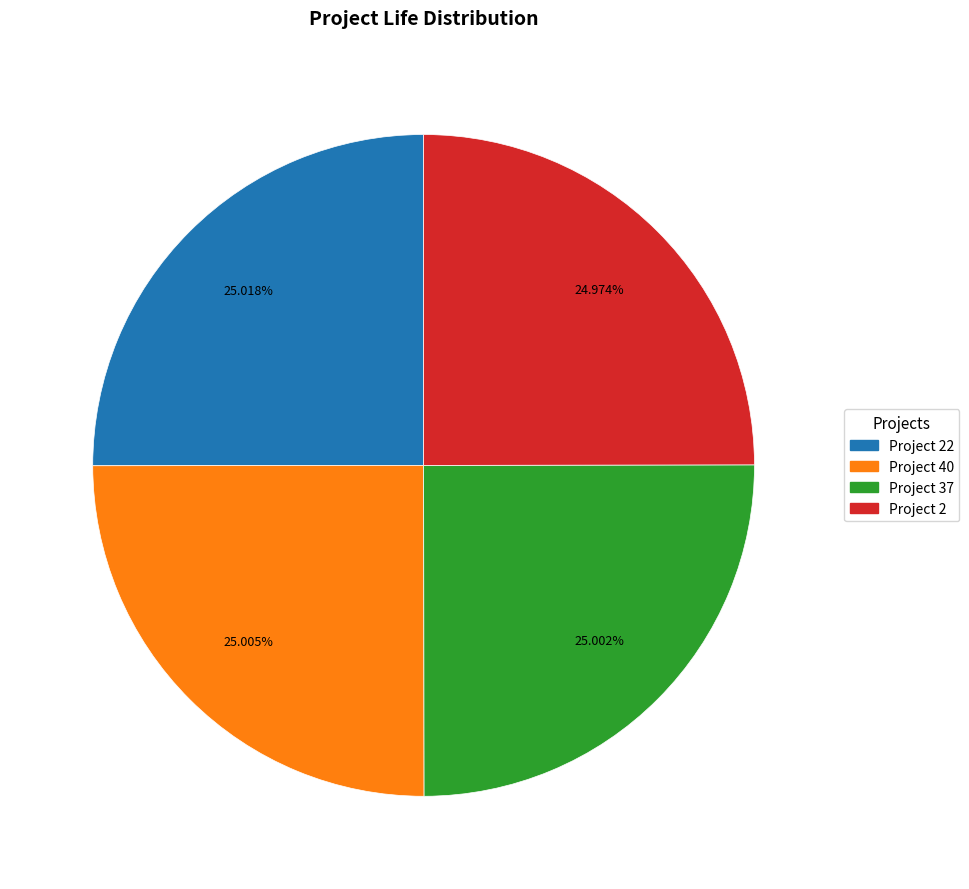

Is there any slice that represents more than half of the pie?

No